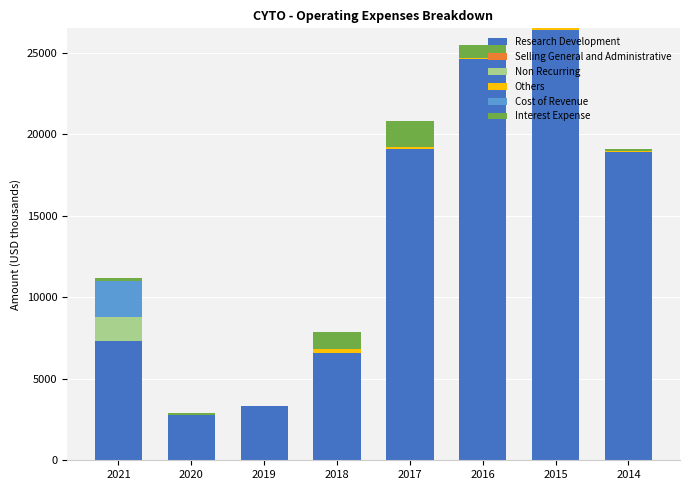

How many data points does each series have?

8